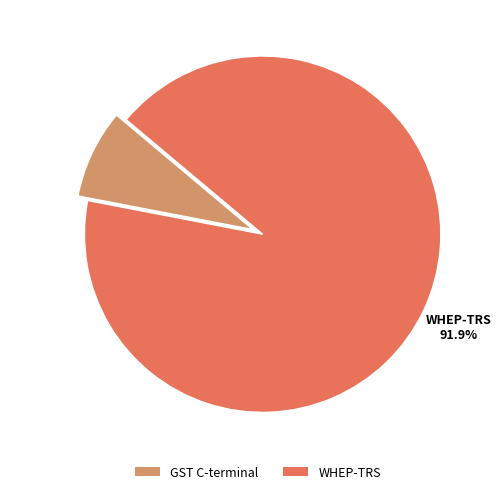

To the nearest percent, what is the combined percentage of WHEP-TRS and GST C-terminal?

100%